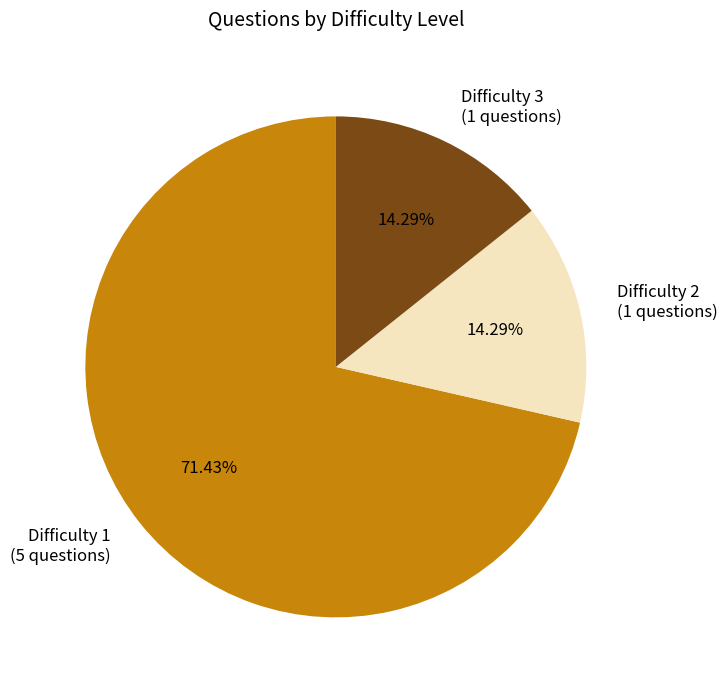

Count the number of slices in the pie.

3